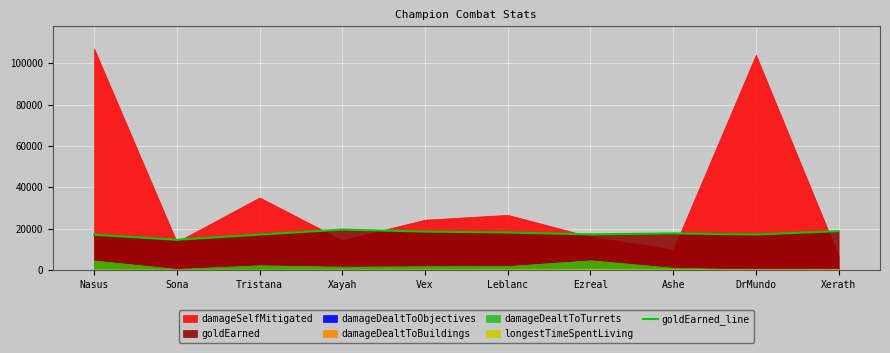

True or false: there are more than 0 points higher than both neighbors.

True